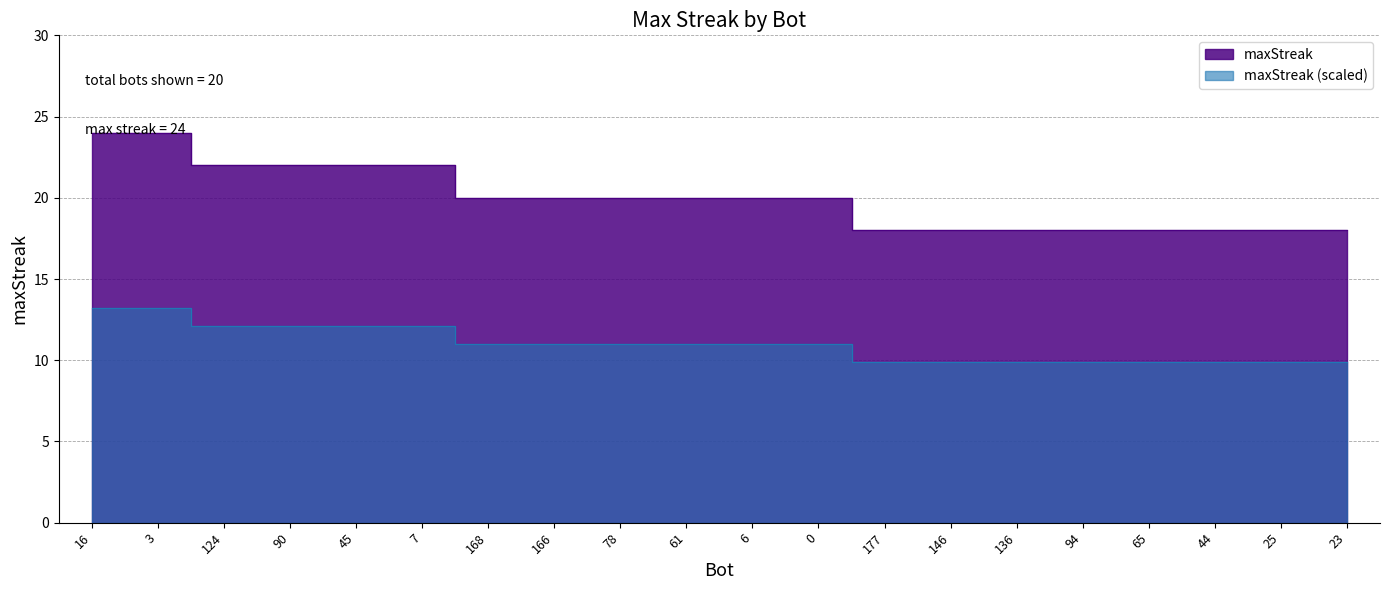

What is the value of the 18th point from the left?

18